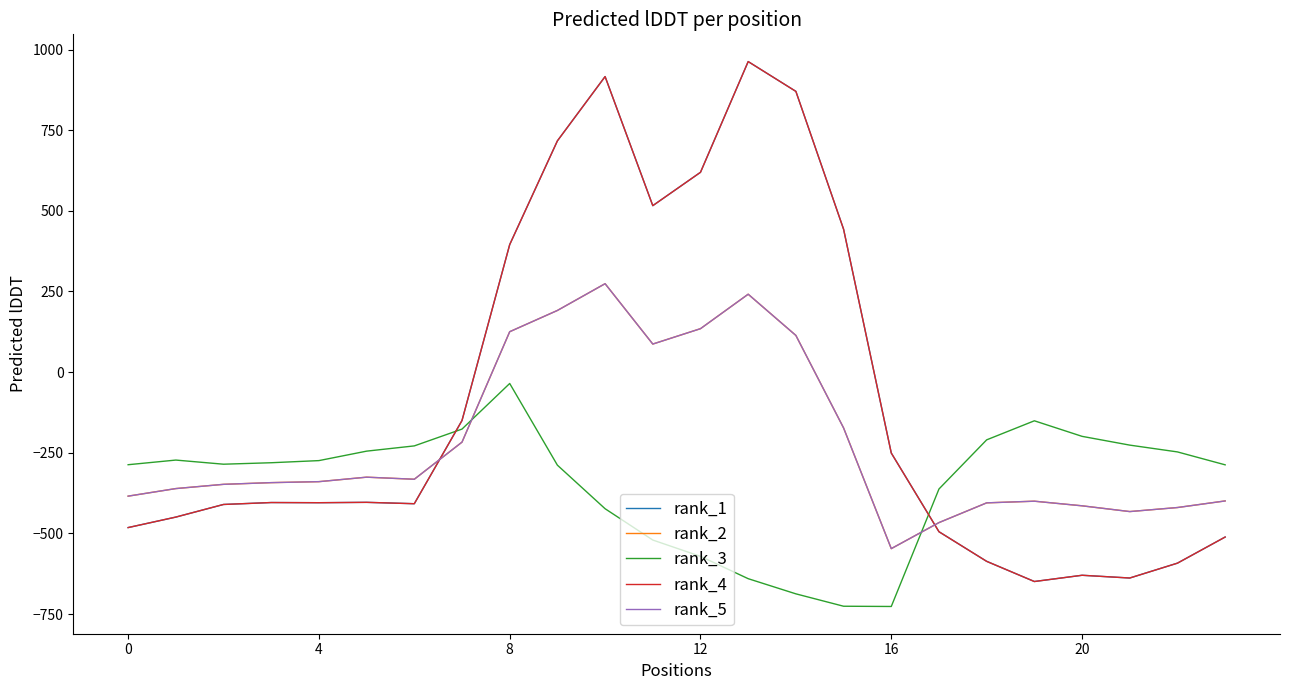

Which series has the largest total across all categories?

rank_1